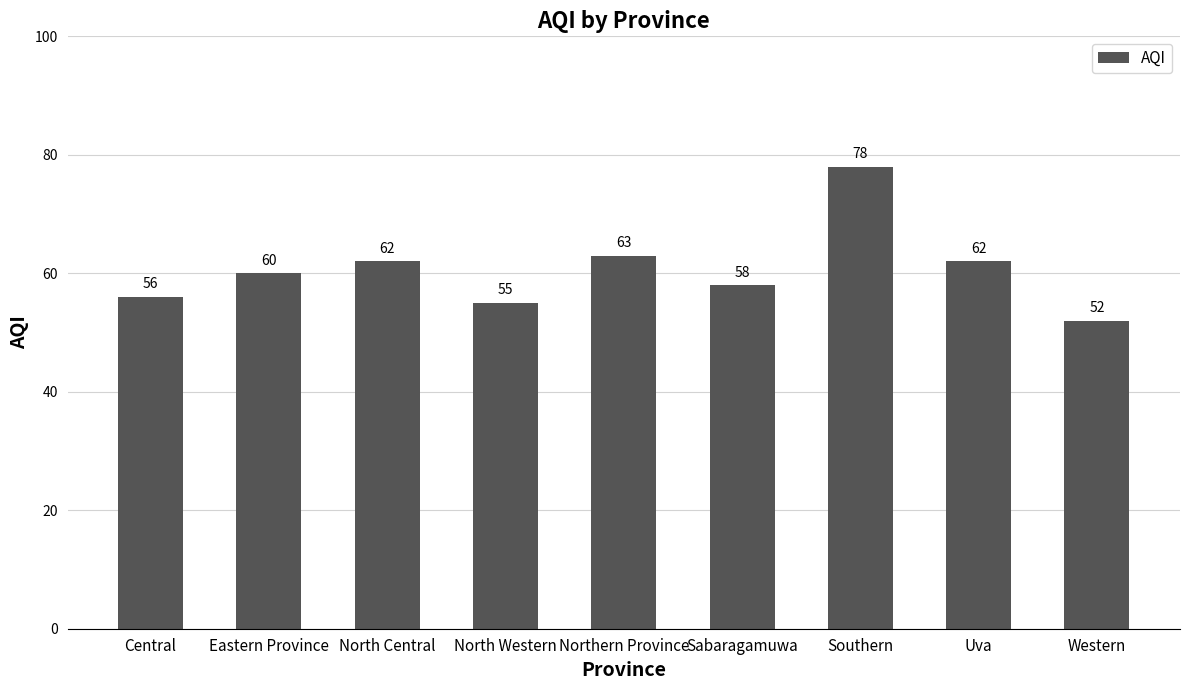

What value does the data have at Southern, to the nearest 10?

80